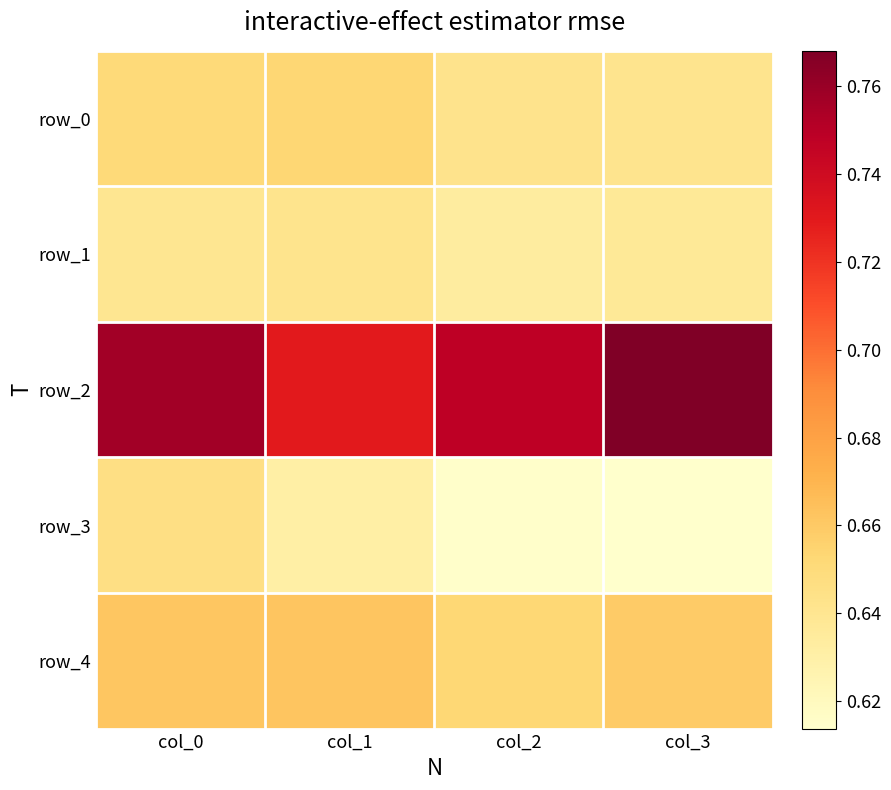

How many row_2 values are between 0 and 1?

4